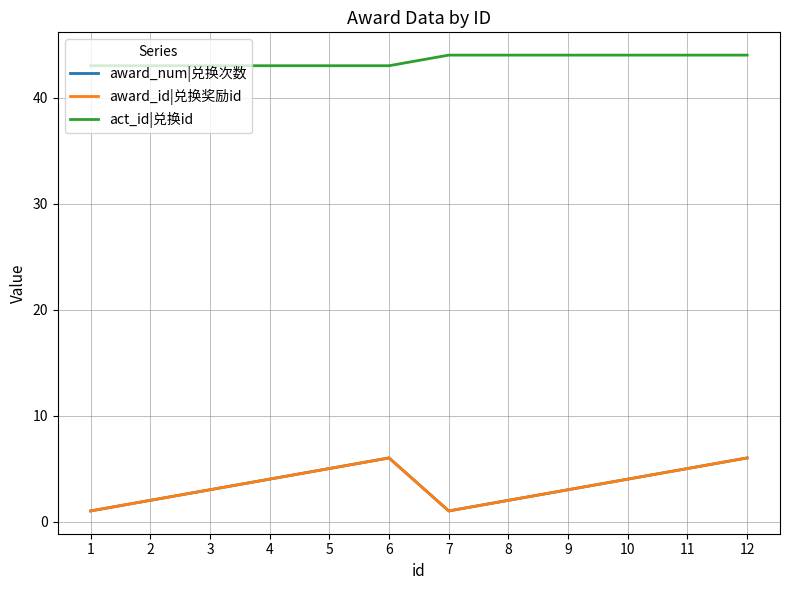

Reading left to right, transcribe all the data shown in this chart.

award_num|兑换次数: 1=1	2=2	3=3	4=4	5=5	6=6	7=1	8=2	9=3	10=4	11=5	12=6
award_id|兑换奖励id: 1=1	2=2	3=3	4=4	5=5	6=6	7=1	8=2	9=3	10=4	11=5	12=6
act_id|兑换id: 1=43	2=43	3=43	4=43	5=43	6=43	7=44	8=44	9=44	10=44	11=44	12=44